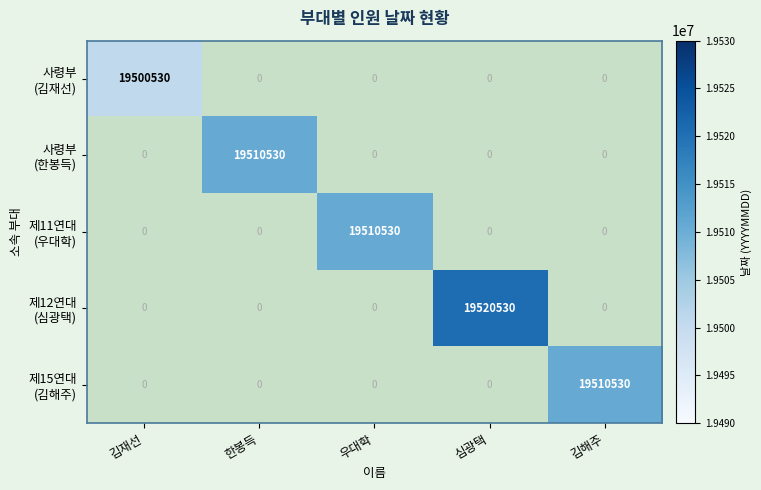

What is the total value across all series at 김해주?

19510530